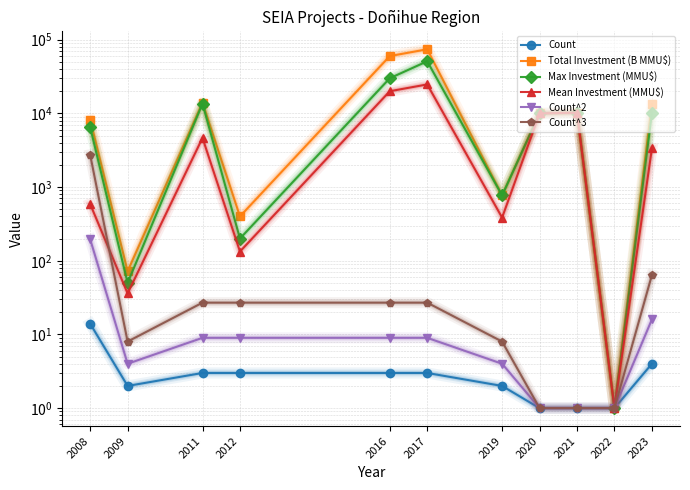

Reading left to right, extract all data points from this chart.

Count: 2008=14.0	2009=2.0	2011=3.0	2012=3.0	2016=3.0	2017=3.0	2019=2.0	2020=1.0	2021=1.0	2022=1.0	2023=4.0
Total Investment (B MMU$): 2008=8249.0	2009=72.0	2011=13953.0	2012=400.0	2016=60000.0	2017=74200.0	2019=770.0	2020=10000.0	2021=10213.0	2022=1.0	2023=13400.0
Max Investment (MMU$): 2008=6527.0	2009=50.0	2011=13553.0	2012=200.0	2016=30000.0	2017=51000.0	2019=770.0	2020=10000.0	2021=10213.0	2022=1.0	2023=10000.0
Mean Investment (MMU$): 2008=589.1	2009=36.0	2011=4651.0	2012=133.3	2016=20000.0	2017=24733.3	2019=385.0	2020=10000.0	2021=10213.0	2022=1.0	2023=3350.0
Count^2: 2008=196.0	2009=4.0	2011=9.0	2012=9.0	2016=9.0	2017=9.0	2019=4.0	2020=1.0	2021=1.0	2022=1.0	2023=16.0
Count^3: 2008=2744.0	2009=8.0	2011=27.0	2012=27.0	2016=27.0	2017=27.0	2019=8.0	2020=1.0	2021=1.0	2022=1.0	2023=64.0